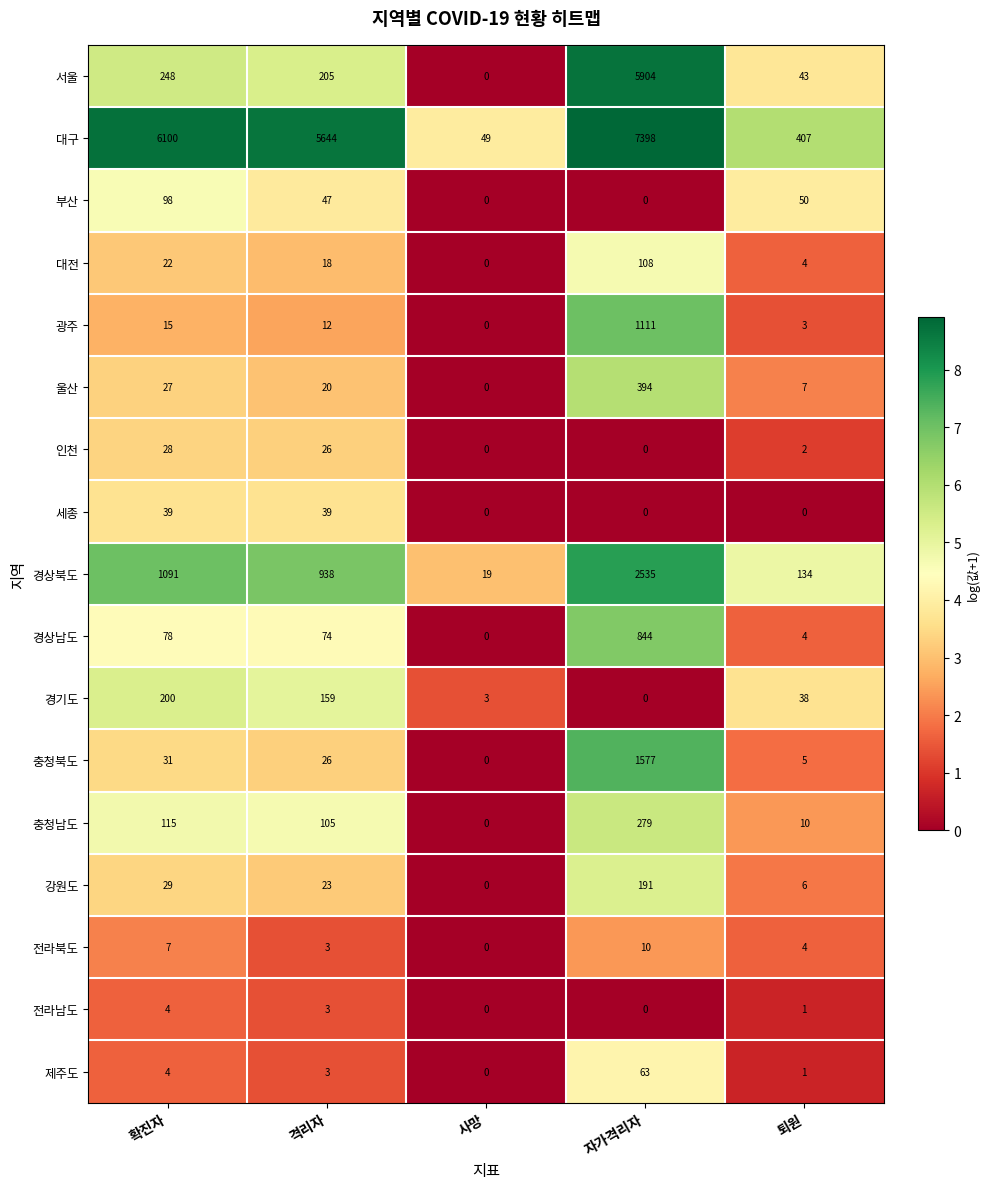

The 강원도 series shows 23 at 격리자. True or false?

True